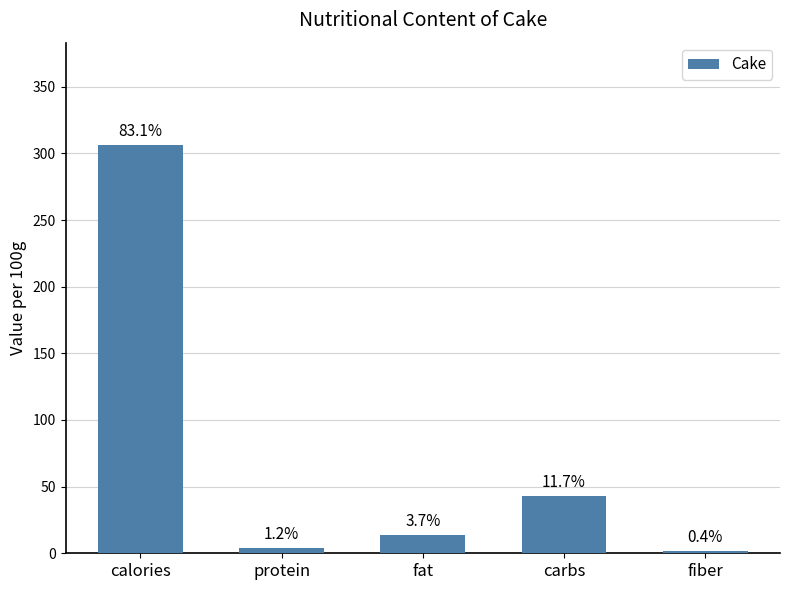

Rank the categories by value from highest to lowest.

calories, carbs, fat, protein, fiber